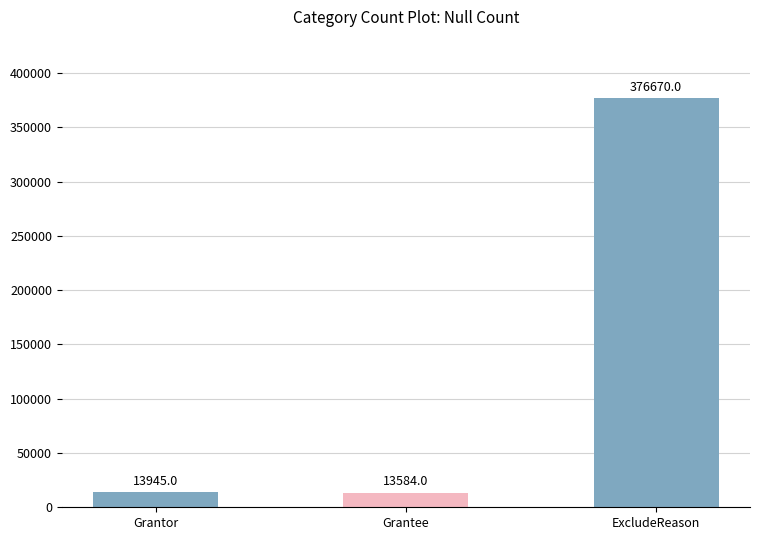

Does the chart contain stacked bars?

No